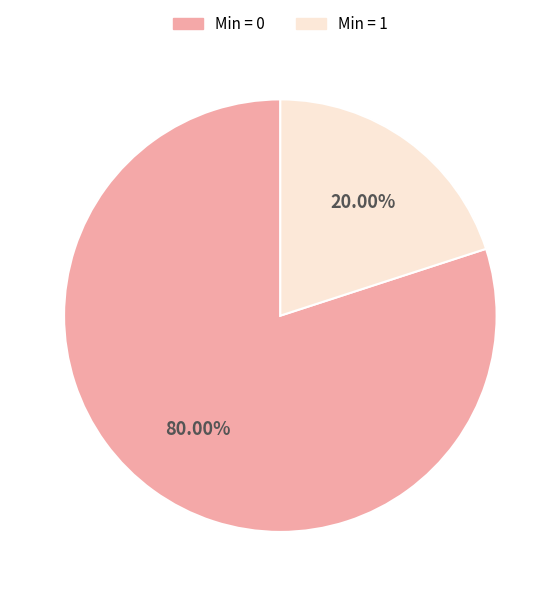

Which slice is the smallest?

Min = 1